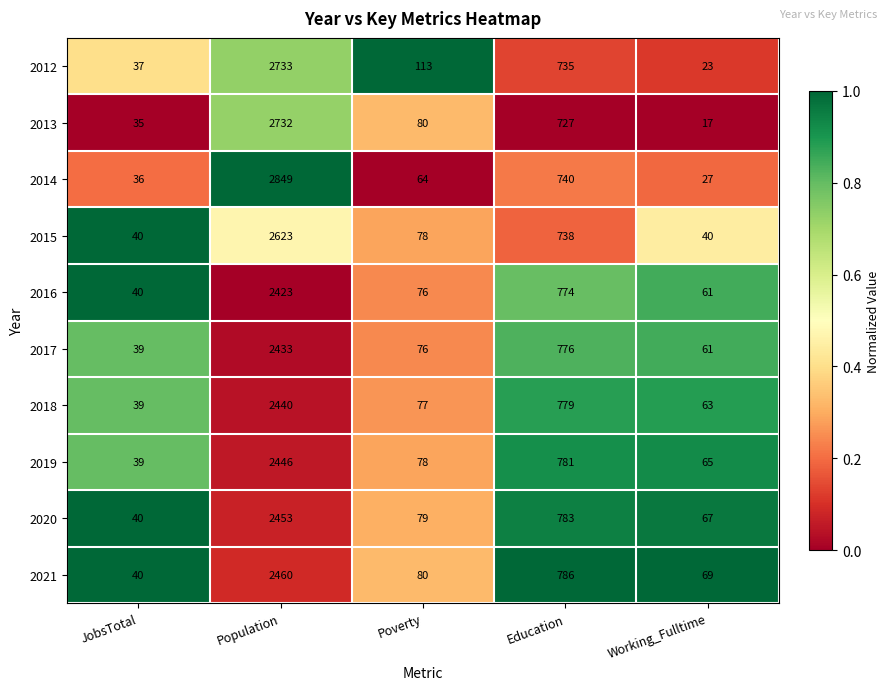

Where does the 2016 series first go above 76?

Population